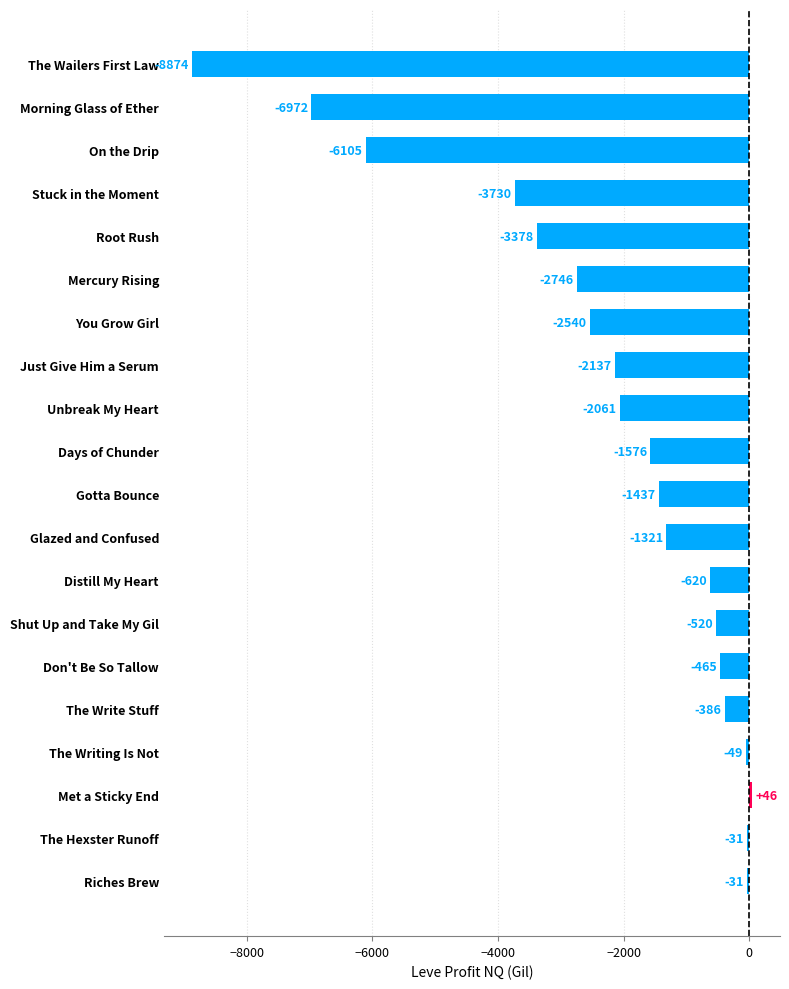

What is the difference between the maximum and minimum values?

8920.0